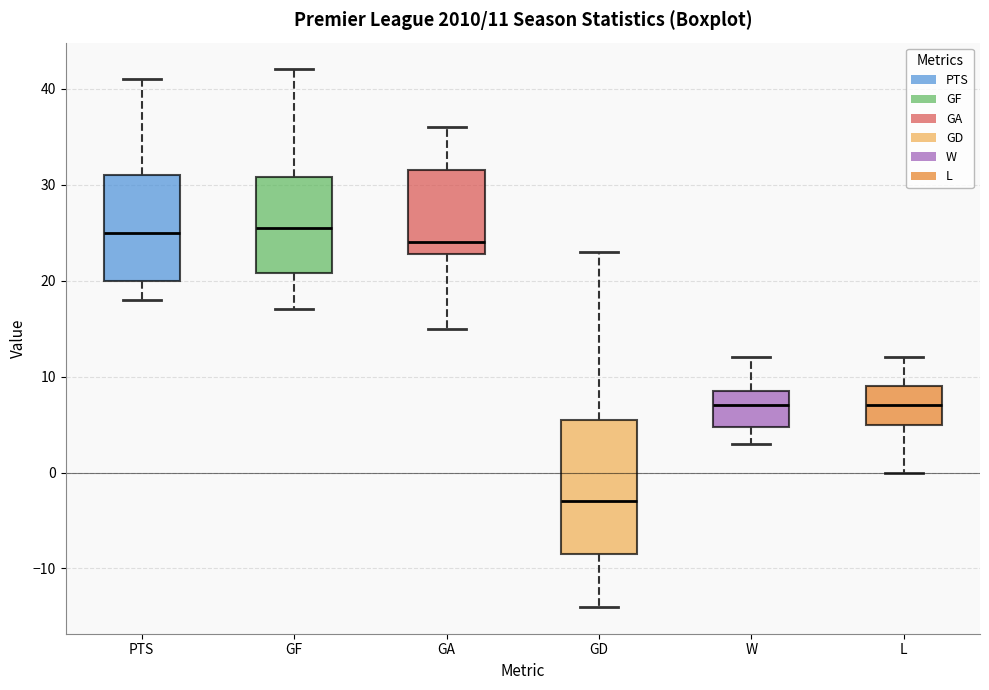

Which box's median line is the lowest?

GD